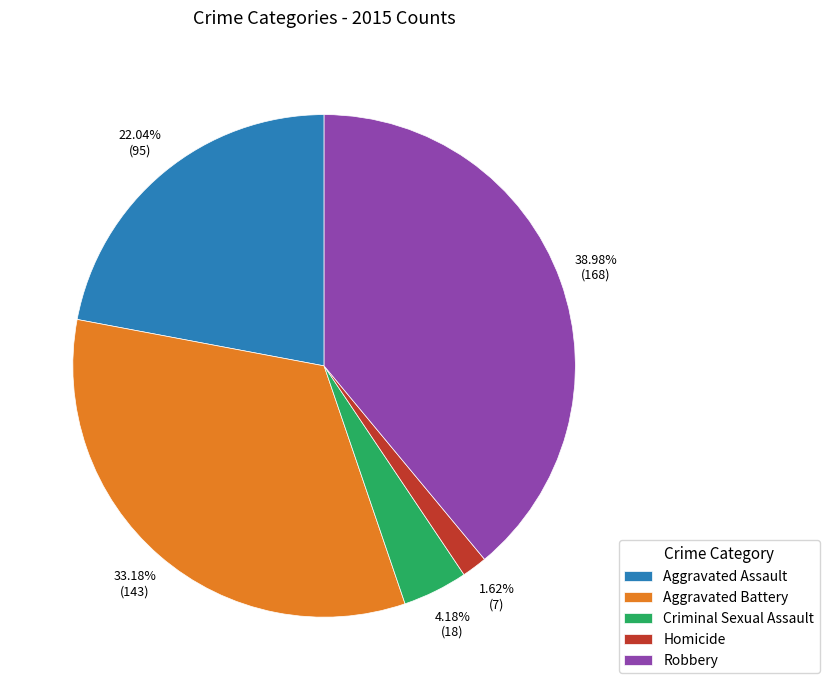

Combined, do Homicide and Robbery account for over 50%?

No